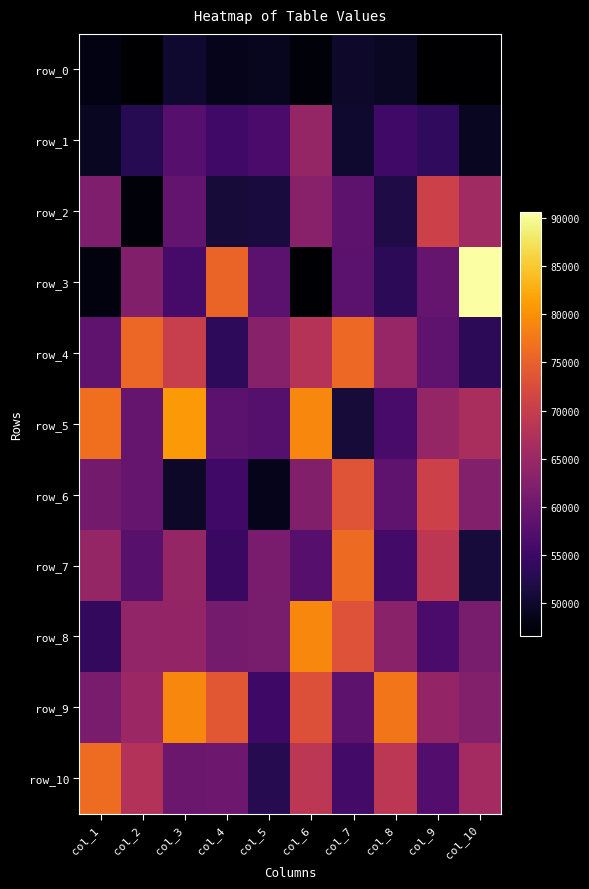

At how many categories does at least one series exceed 72801?

8